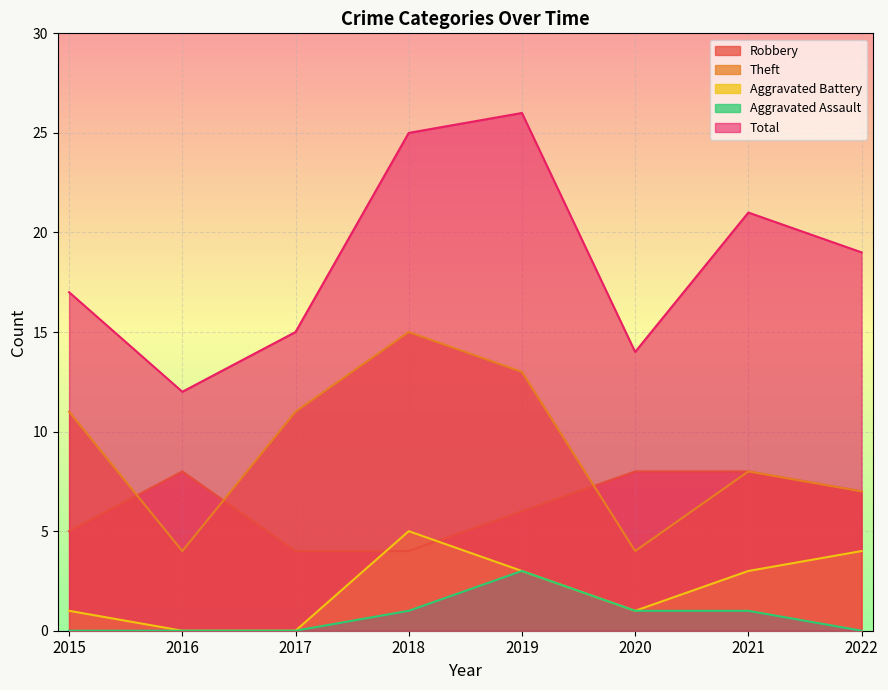

The value of Aggravated Battery at 2016 is 0. True or false?

True